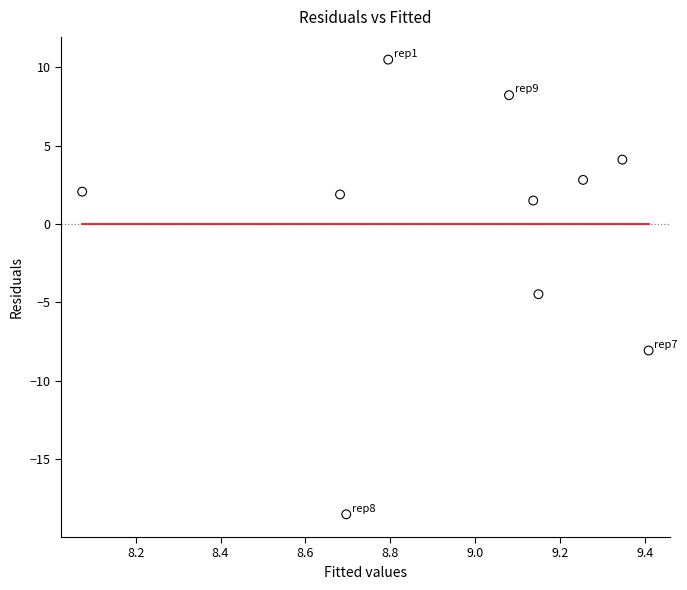

What Y value in the scatter plot is closest to -4?

-4.5